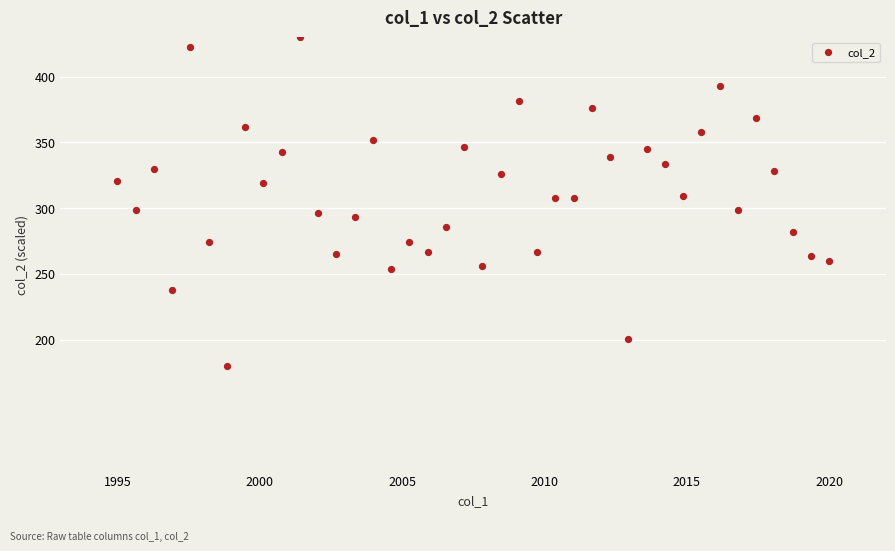

What is the range of Y values (max minus min)?

250.0